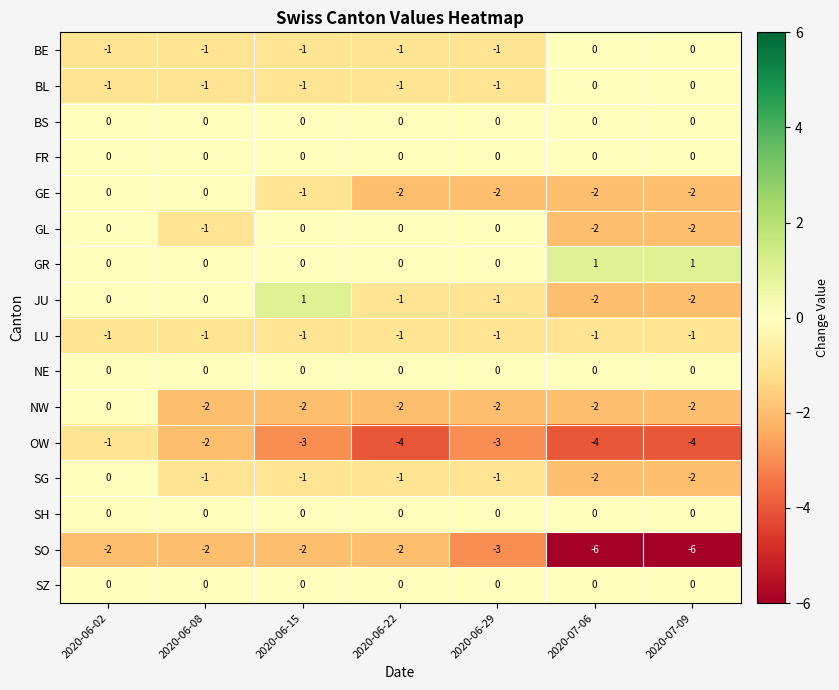

At how many categories does at least one series exceed -1?

7